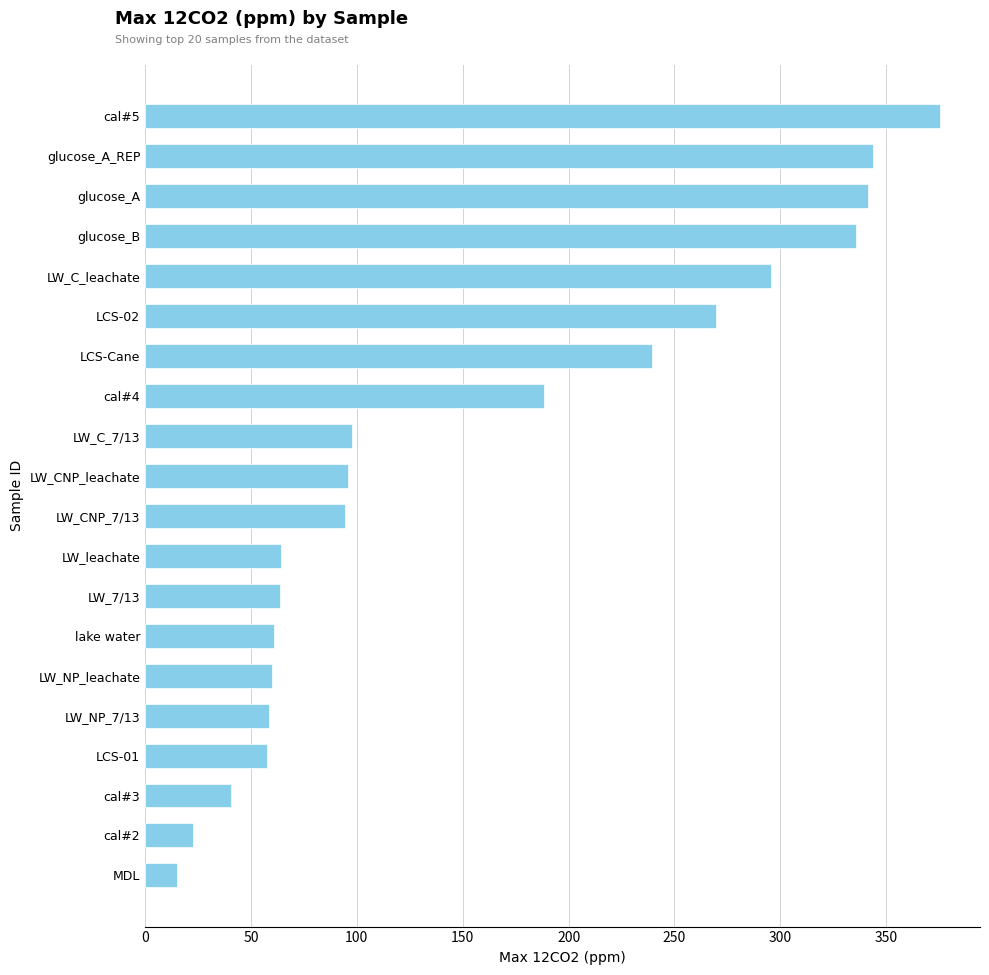

Where is the data nearest to the value 195?

cal#4